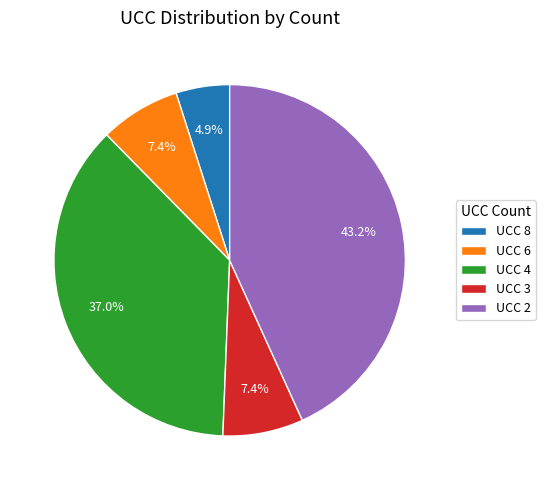

What percentage is NOT represented by UCC 8?

95.1%